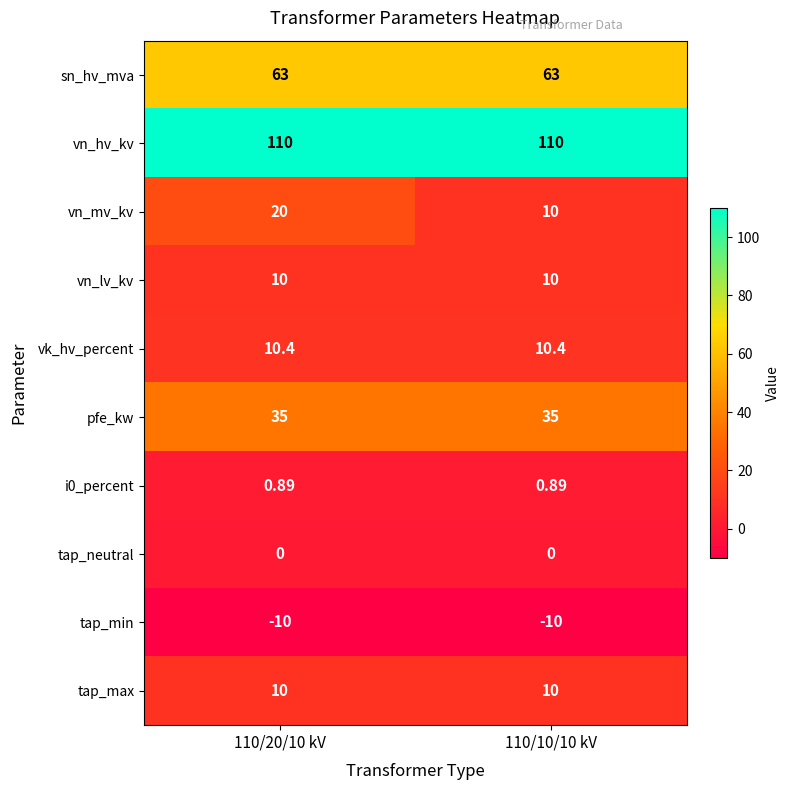

Which series has the largest total across all categories?

vn_hv_kv